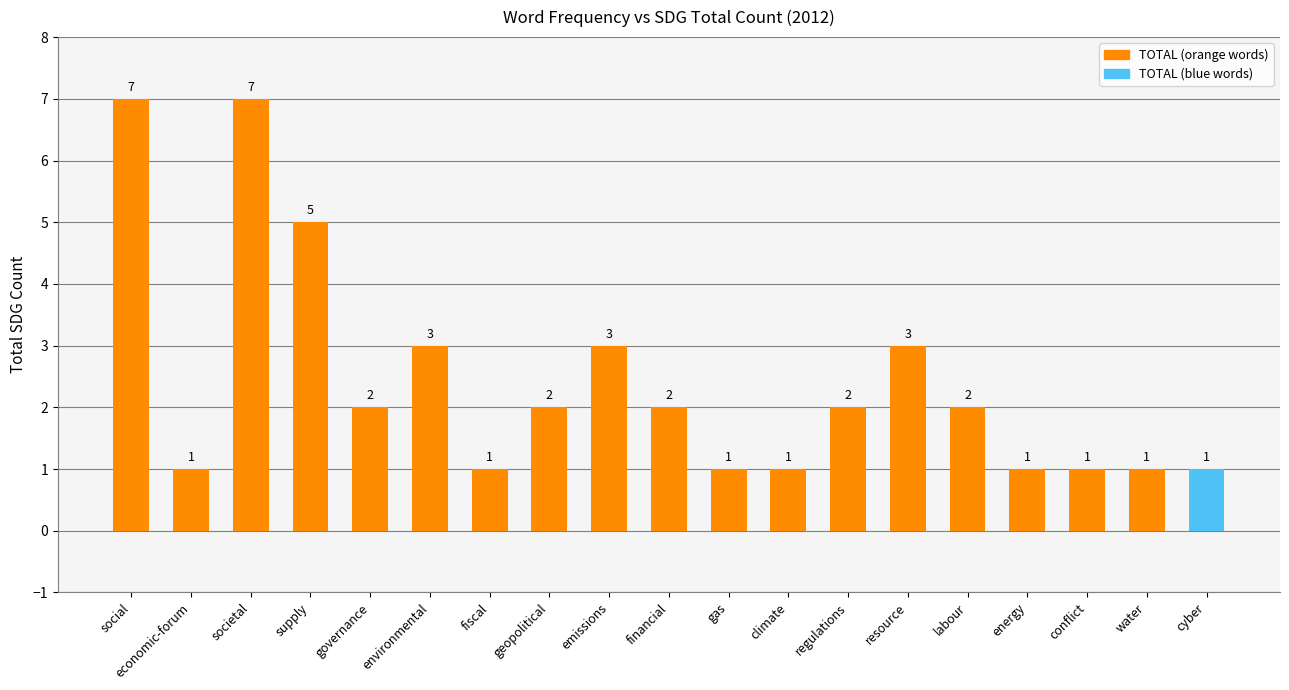

At which label does the data first exceed 2?

social